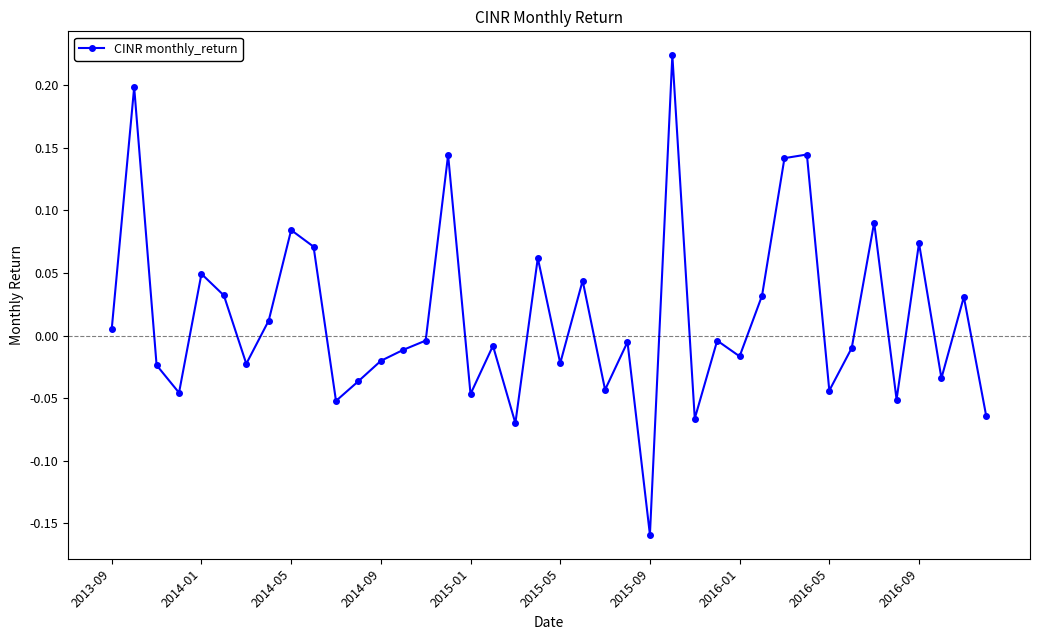

True or false: there are more than 2 points higher than both neighbors.

True